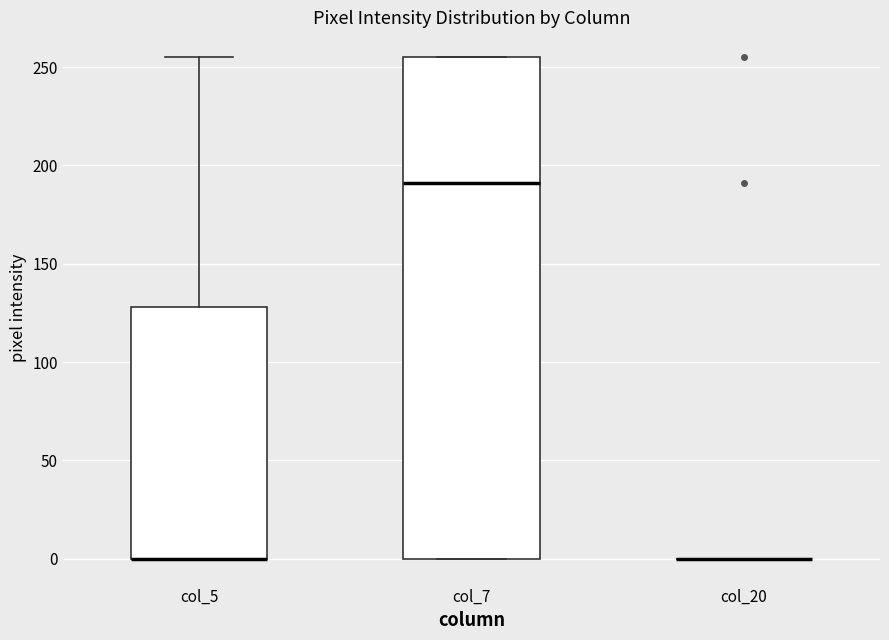

Reading left to right, read every box against the y-axis: the position of its median line, the range the box covers, and the ends of its whiskers. The values are not printed on the chart, so give them approximately, as read against the axis.

col_5: median 0 (drawn on the box's lower edge), box 0 to 130, whiskers 0 to 255
col_7: median 190, box 0 to 255, whiskers 0 to 255
col_20: box collapsed to a line at 0, whiskers 0 to 0